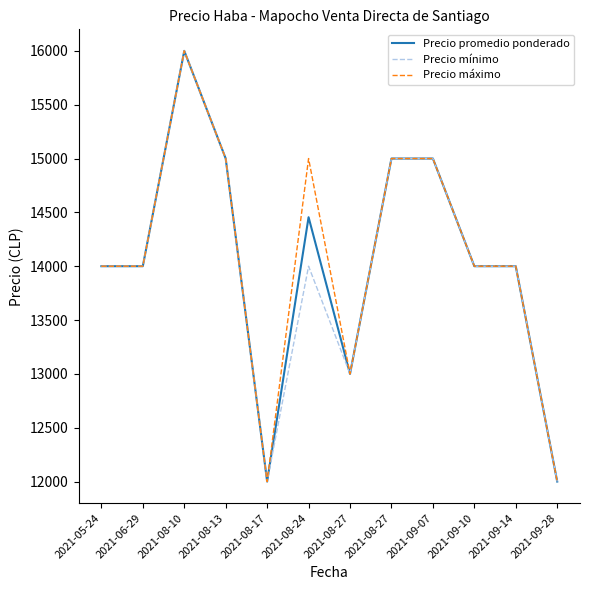

Is this an area chart (filled region under the line)?

No